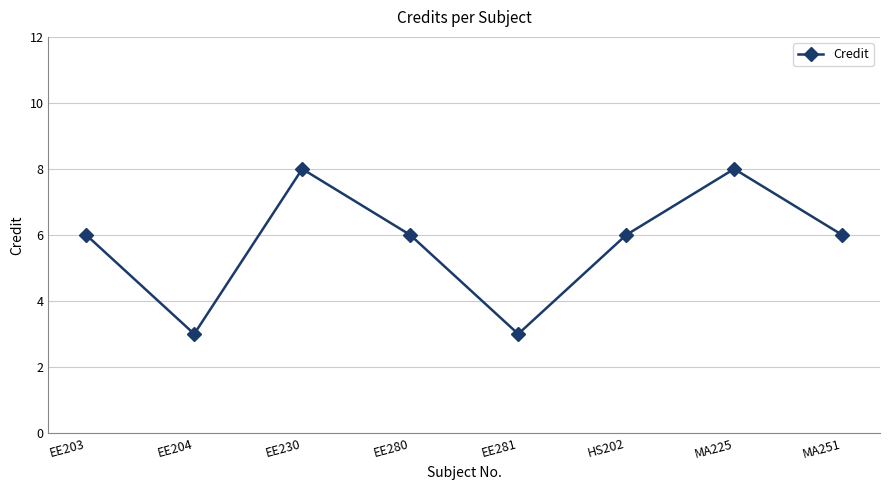

What is the ratio of the value at MA225 to the value at MA251?

1.3